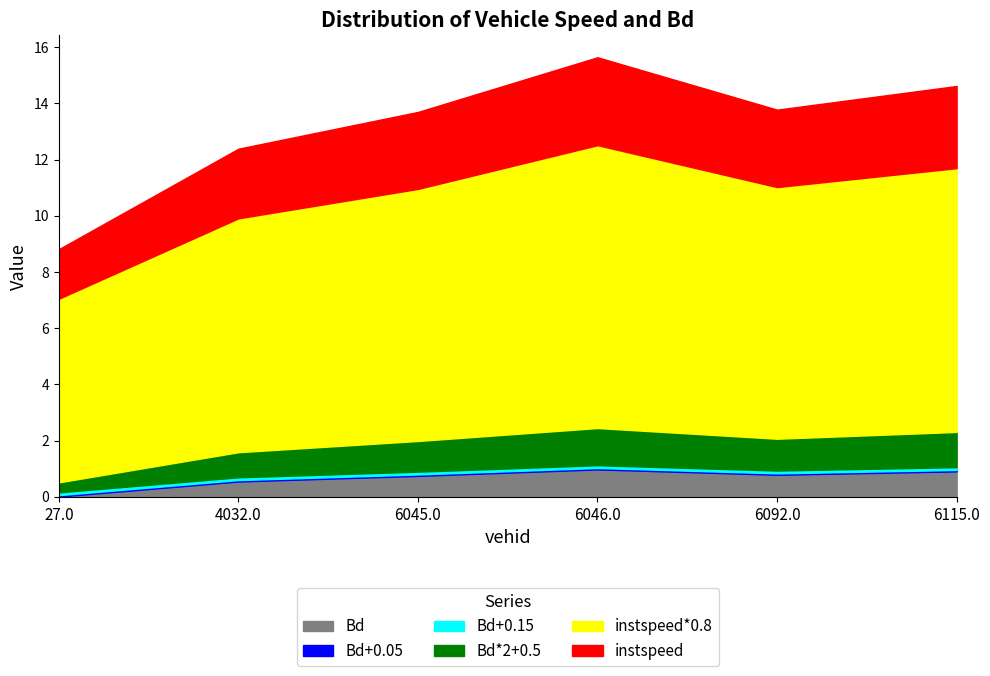

What is the difference between the Bd values at 4032.0 and 6045.0?

0.2